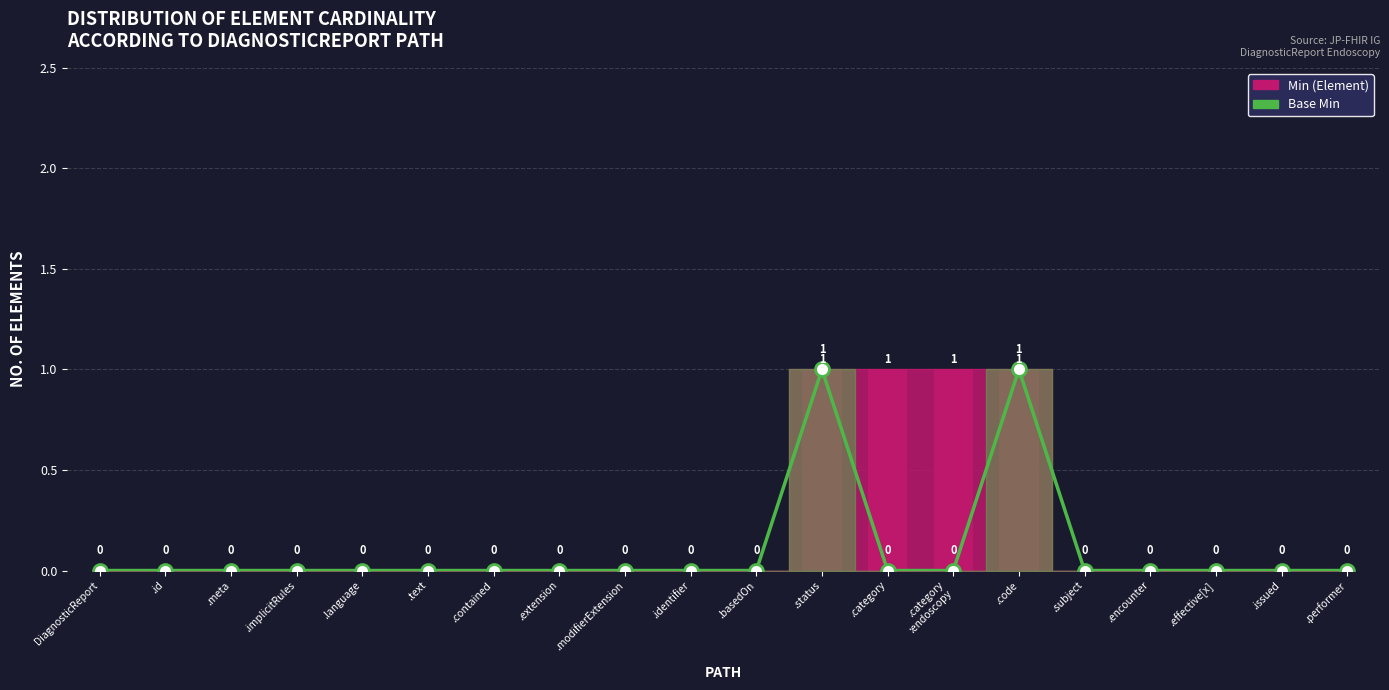

List the labels in order of Base Min value, largest first.

.status, .code, DiagnosticReport, .id, .meta, .implicitRules, .language, .text, .contained, .extension, .modifierExtension, .identifier, .basedOn, .category, .category :endoscopy, .subject, .encounter, .effective[x], .issued, .performer